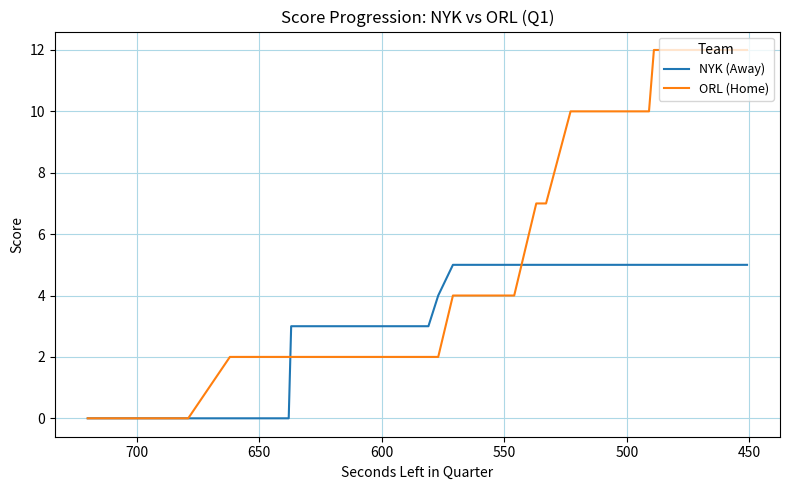

How many values in NYK (Away) are above zero?

28